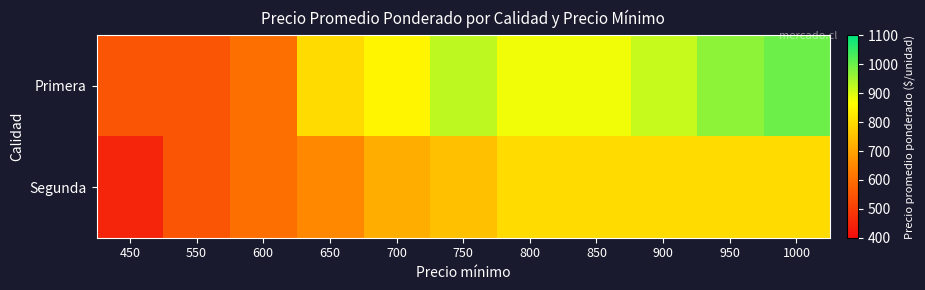

At 450, list the series in order from smallest to largest.

Segunda, Primera